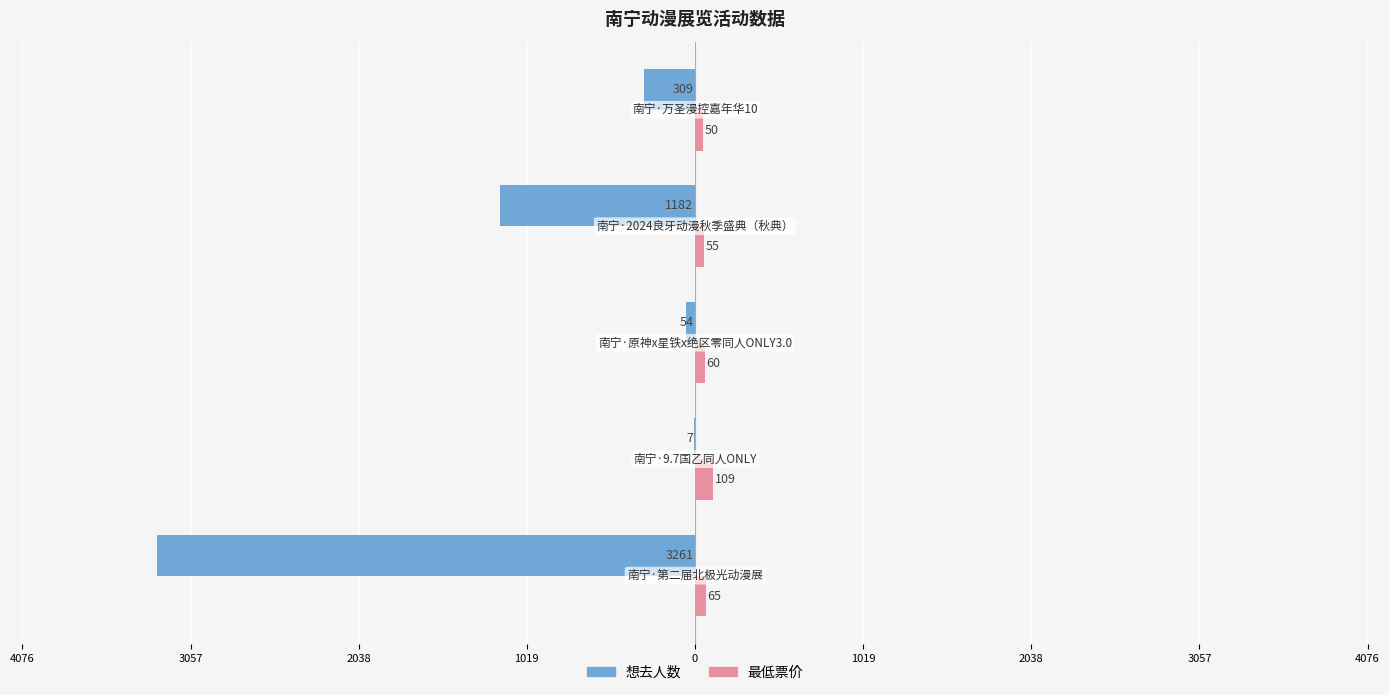

Reading right to left, extract all data points from this chart.

想去人数: -309	-1182	-54	-7	-3261
最低票价: 50	55	60	109	65